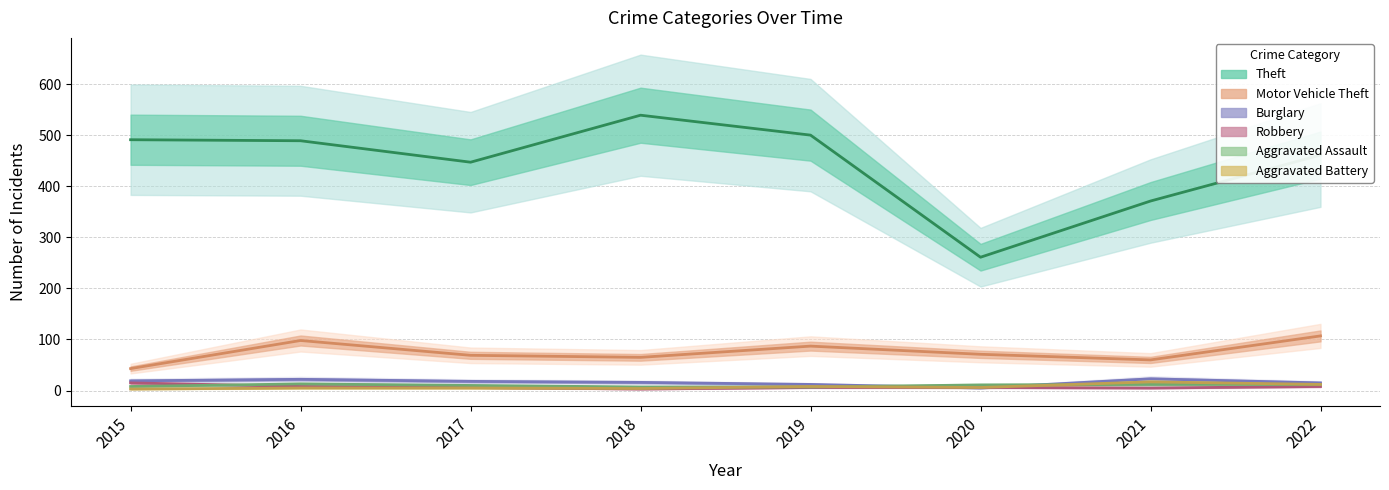

True or false: Motor Vehicle Theft and Aggravated Assault intersect in this chart.

False